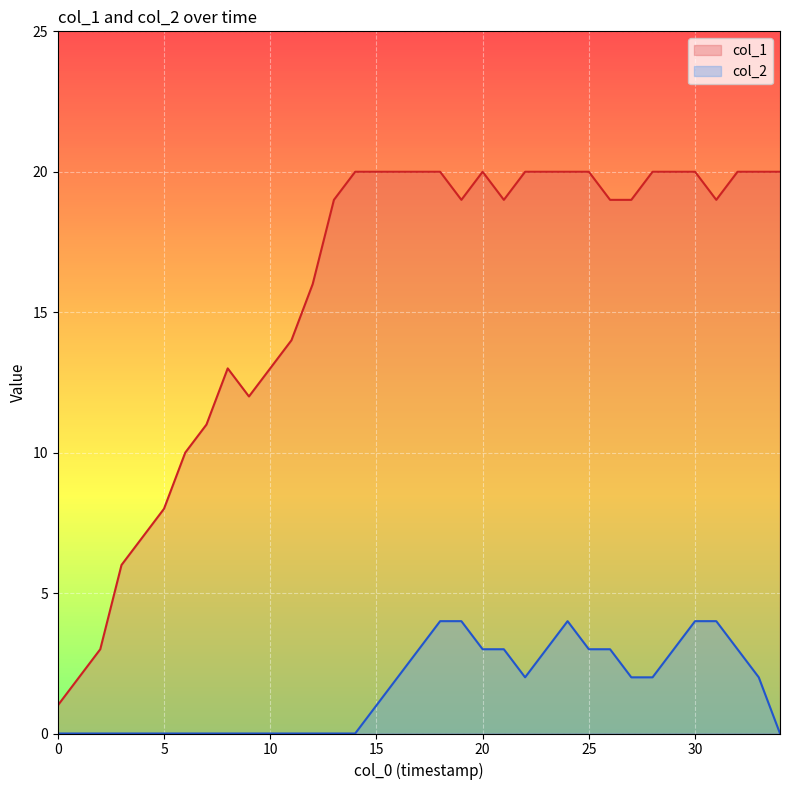

List the series in order of their overall mean, lowest first.

col_2, col_1